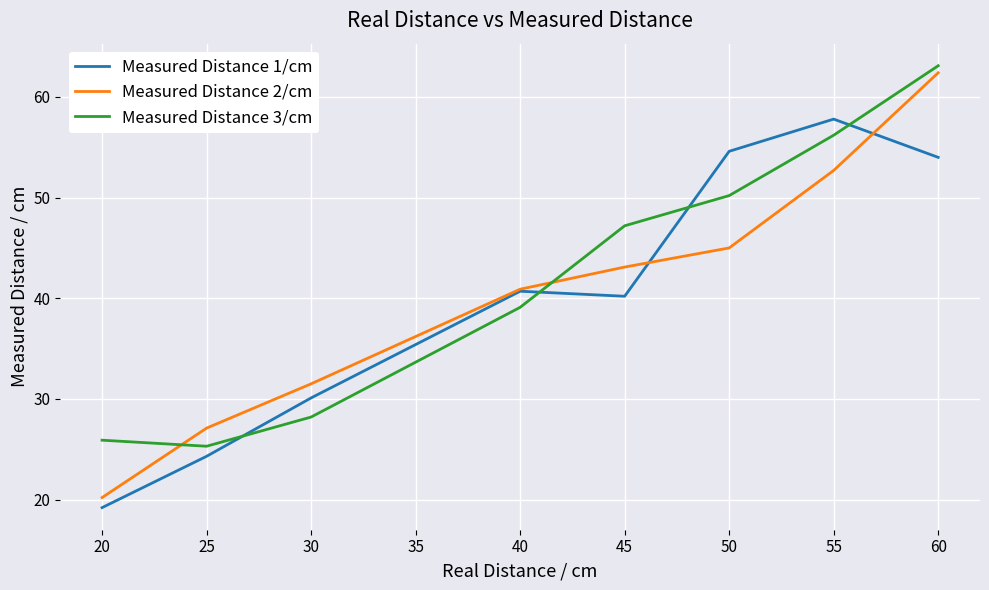

Rank the categories by Measured Distance 1/cm value from highest to lowest.

55, 50, 60, 40, 45, 30, 25, 20